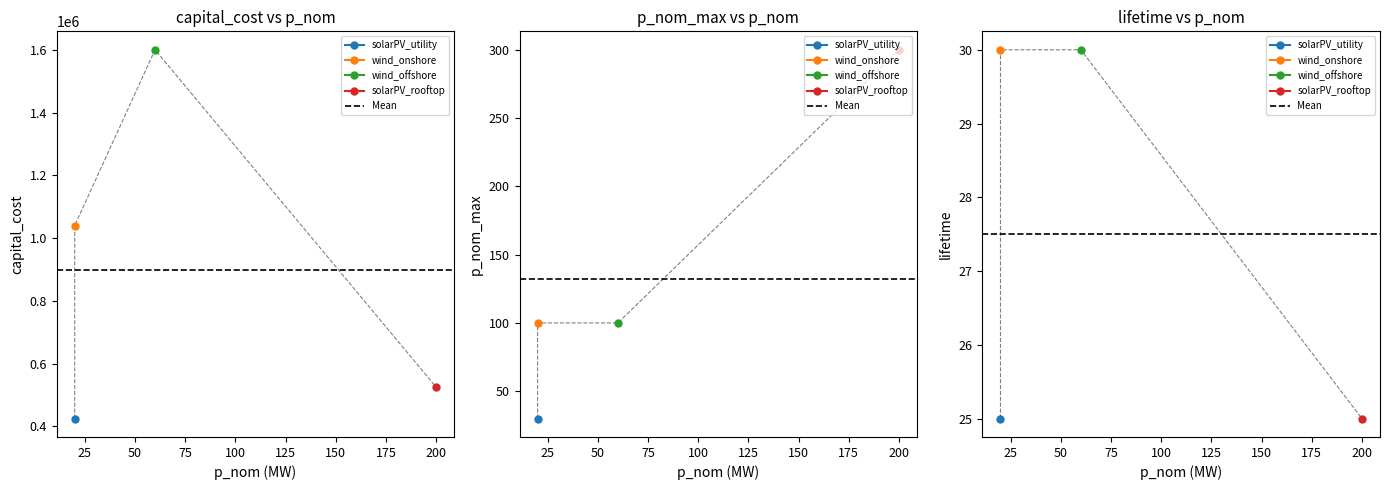

What is the average value of the lifetime series?

28